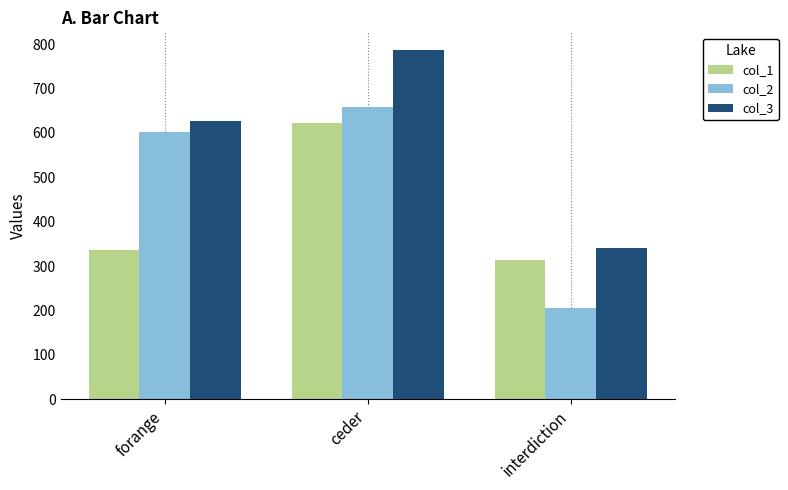

Reading right to left, extract all data points from this chart.

col_1: 314	622	336
col_2: 205	658	602
col_3: 341	787	626